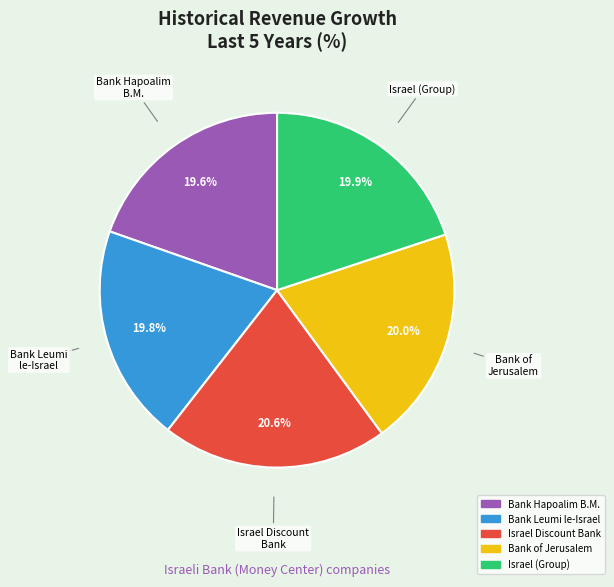

To the nearest percent, what is the average slice percentage?

20%